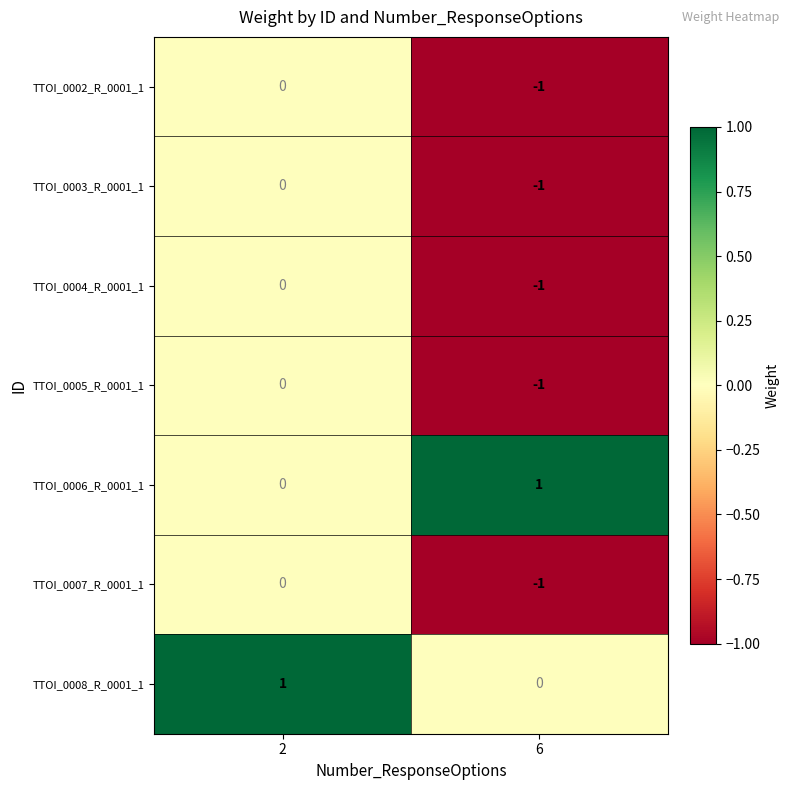

How many categories are shown in the chart?

2